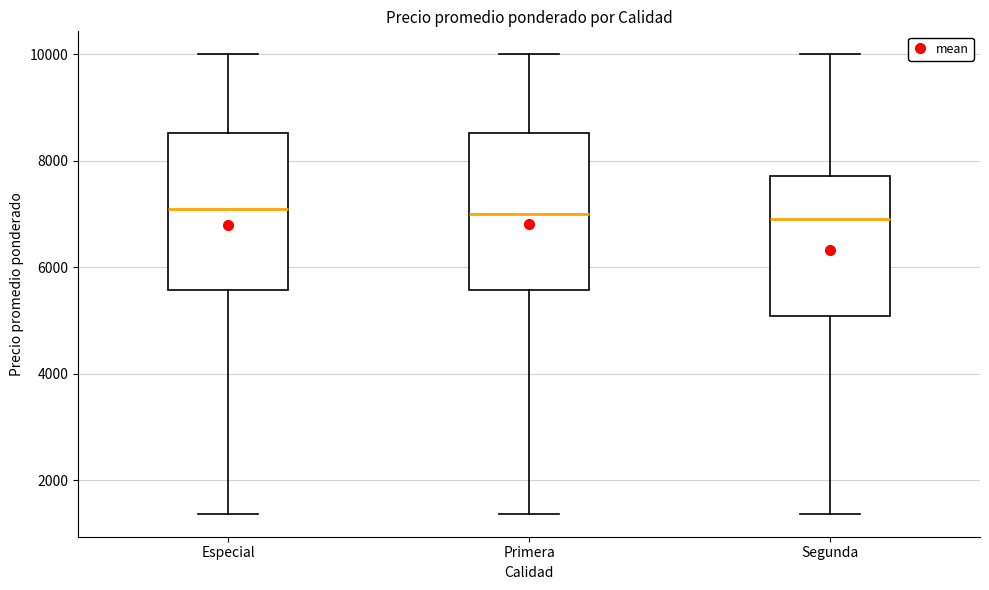

Reading left to right, read every box against the y-axis: the position of its median line, the range the box covers, and the ends of its whiskers. The values are not printed on the chart, so give them approximately, as read against the axis.

Especial: median 7000, box 5600 to 8600, whiskers 1400 to 10000
Primera: median 7000, box 5600 to 8600, whiskers 1400 to 10000
Segunda: median 7000, box 5000 to 7800, whiskers 1400 to 10000